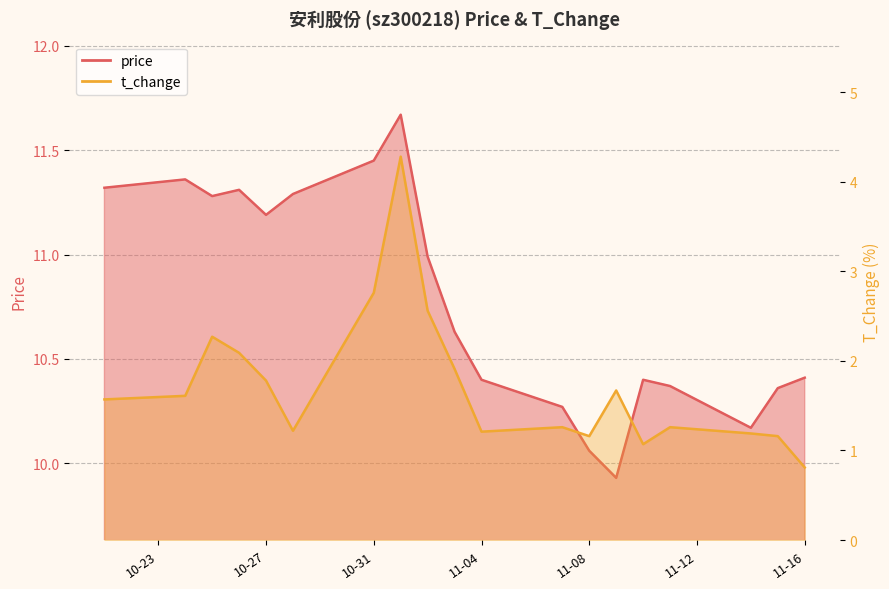

Rank the series by their average value, from highest to lowest.

price, t_change